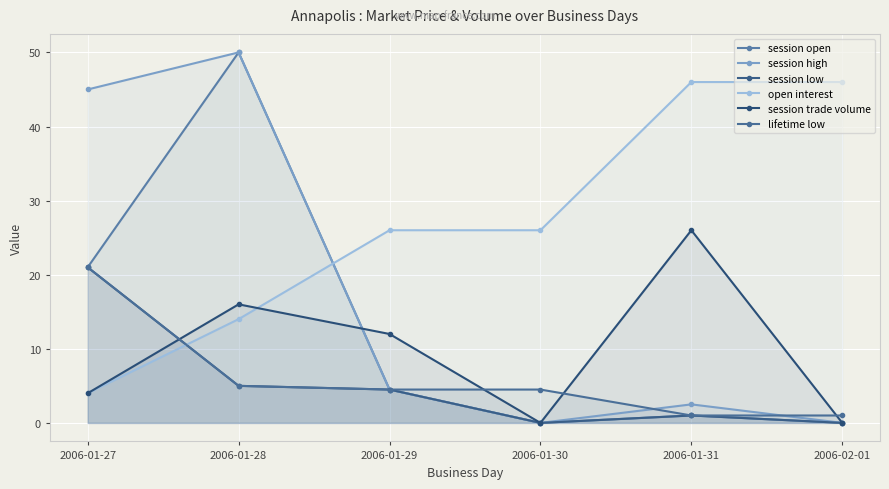

At which category is the sum across all series the highest?

2006-01-28